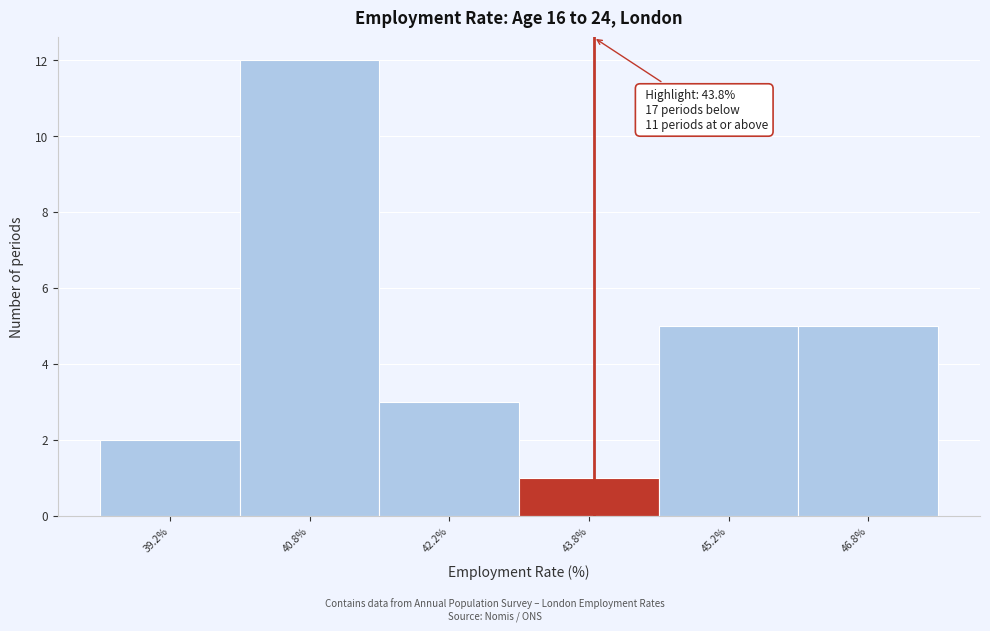

Which range on the x-axis has the tallest bar?

40.0 to 41.5